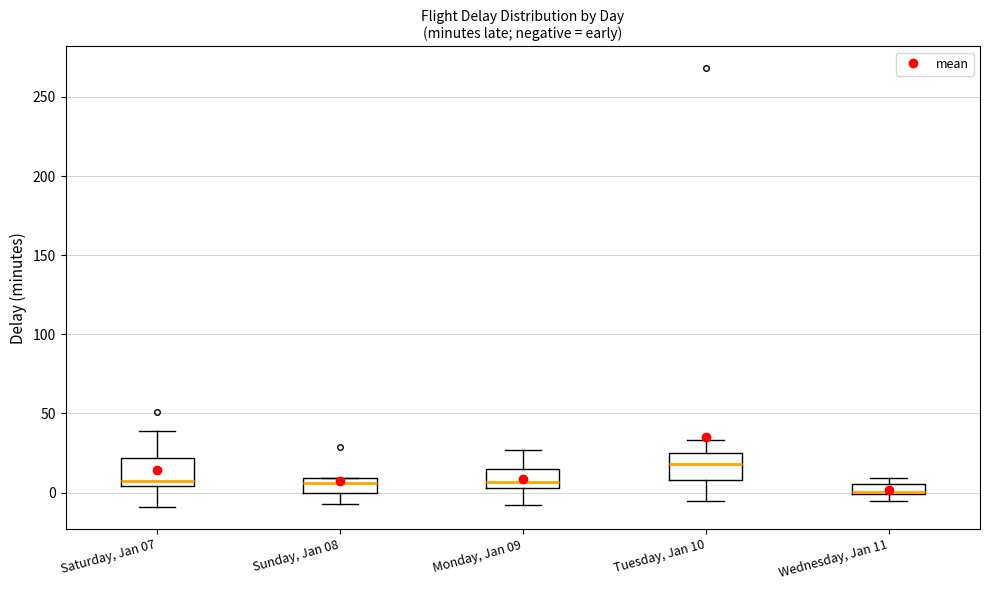

Where does the lower whisker of the box for Monday, Jan 09 end on the y-axis? The values are not printed on the chart, so give them approximately, as read against the axis.

-10